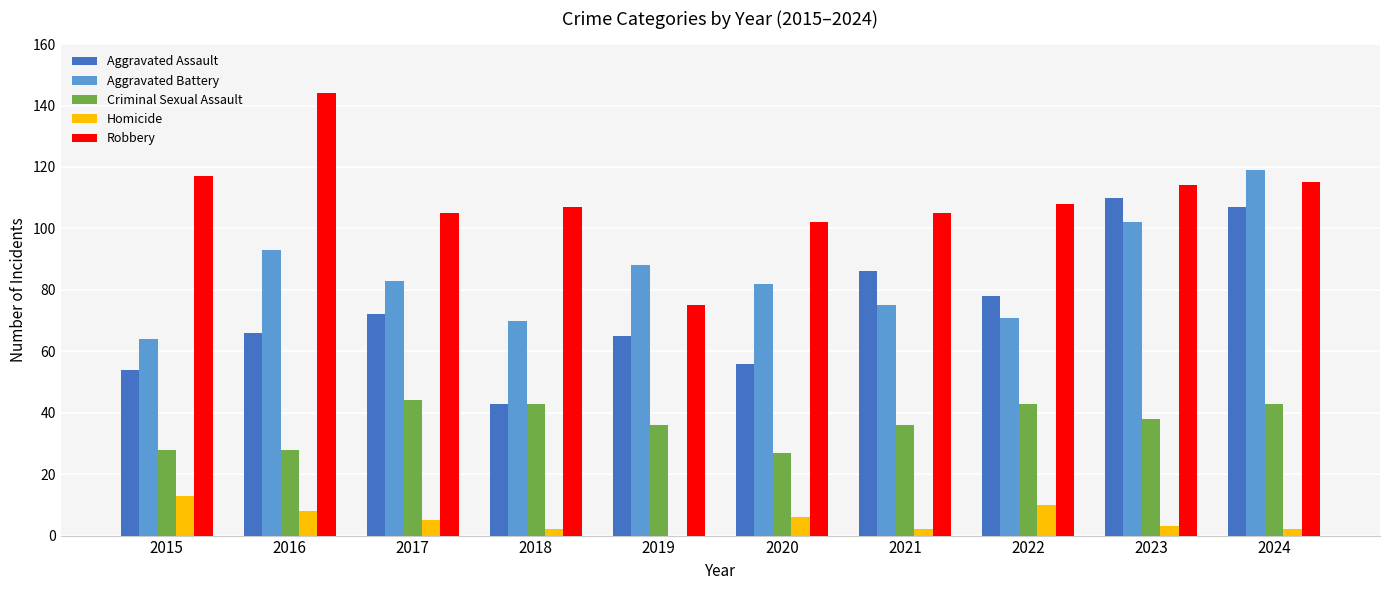

What is the sum of all Criminal Sexual Assault values?

366